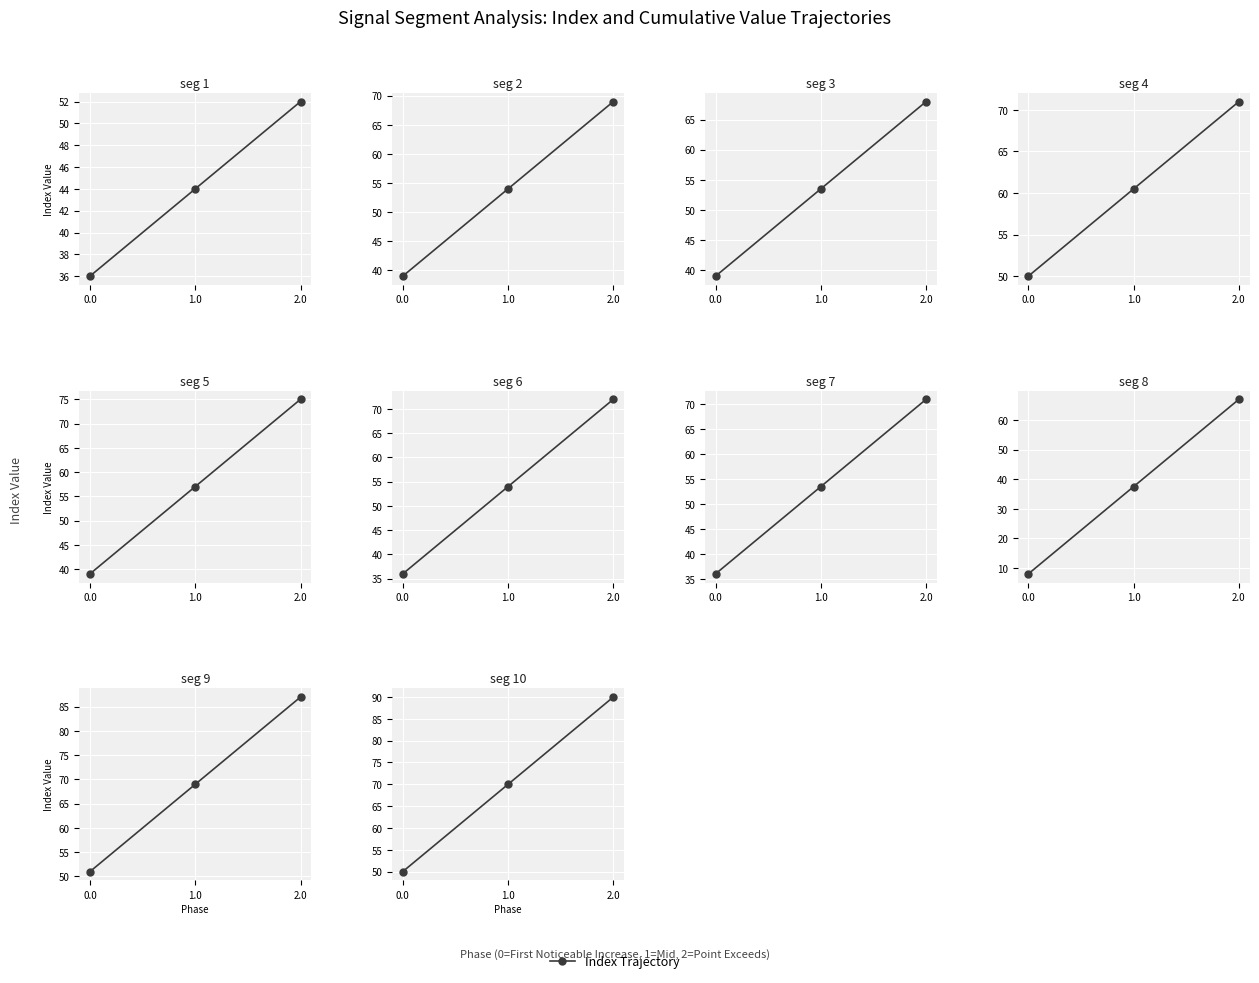

The value at 0.0 is 50. True or false?

True